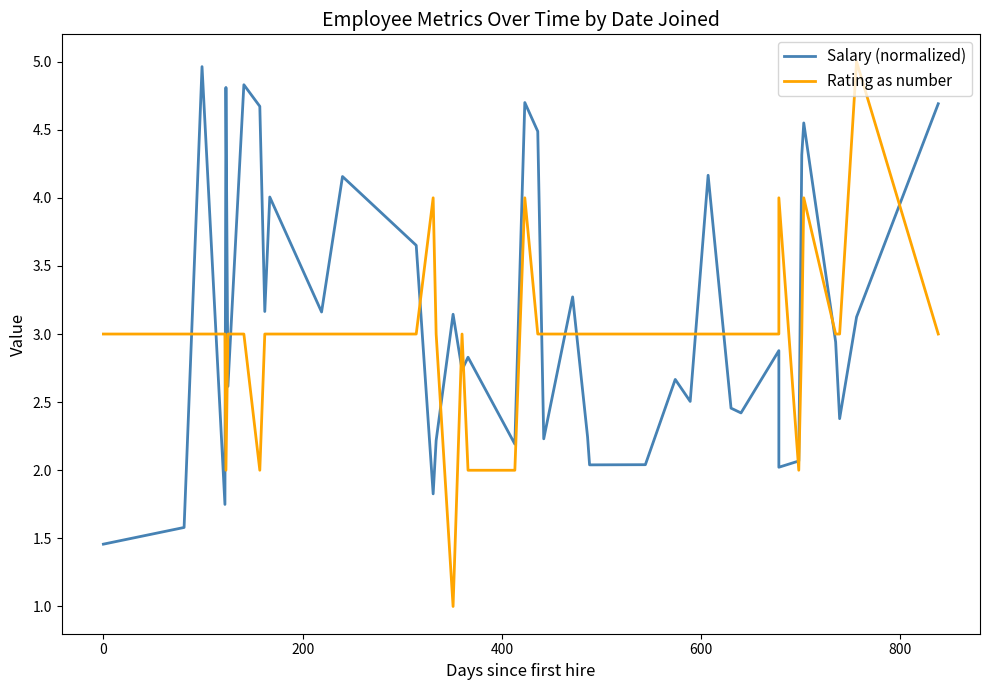

After their last crossing, which series has the higher values: Rating as number or Salary (normalized)?

Salary (normalized)